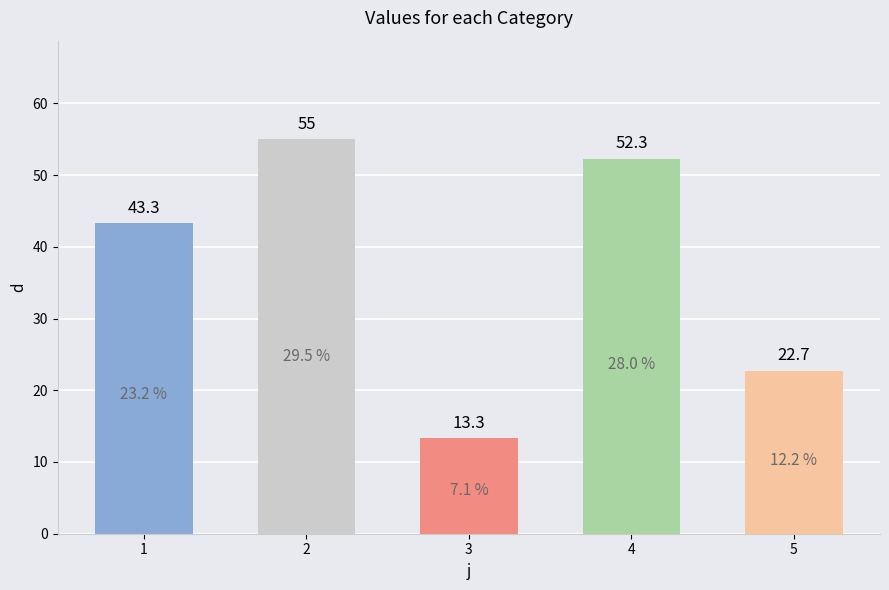

The chart shows a value of 43.3 at 1. True or false?

True